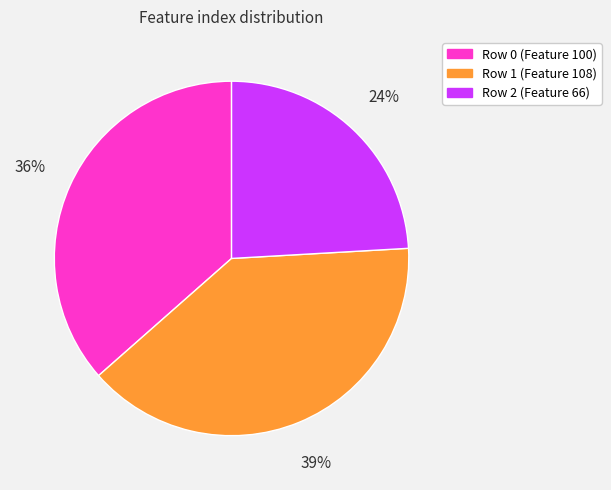

Combined, do Row 0 (Feature 100) and Row 2 (Feature 66) account for over 50%?

Yes